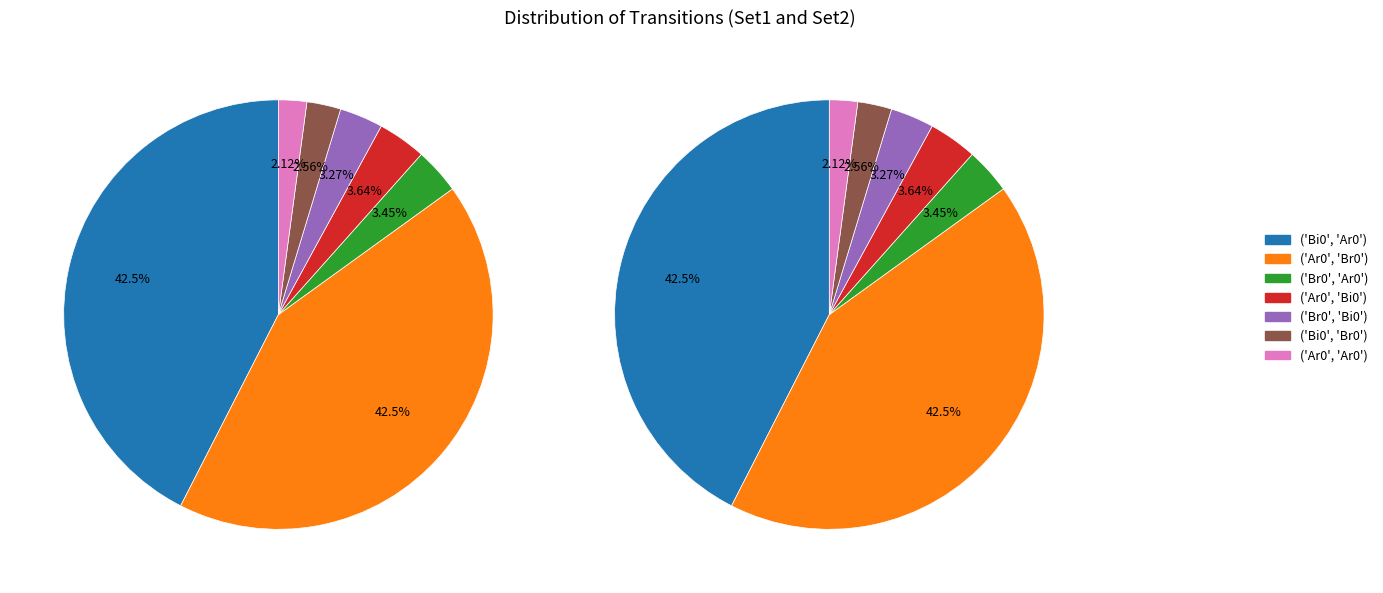

Which category has the biggest portion of the pie?

('Ar0', 'Br0')